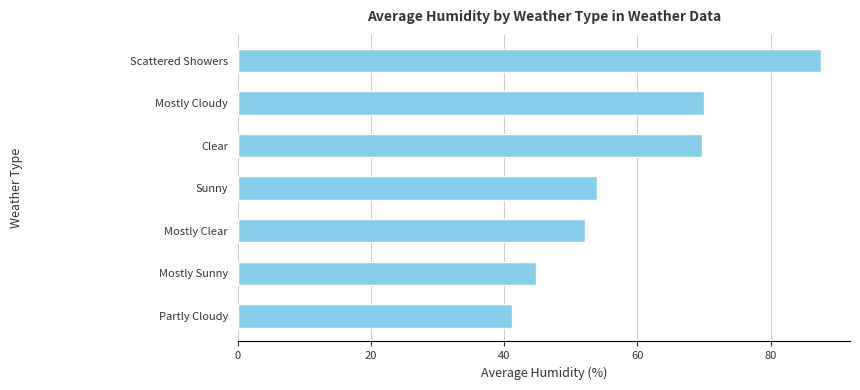

Approximately how many times larger is the value at Mostly Sunny compared to Scattered Showers?

0.5